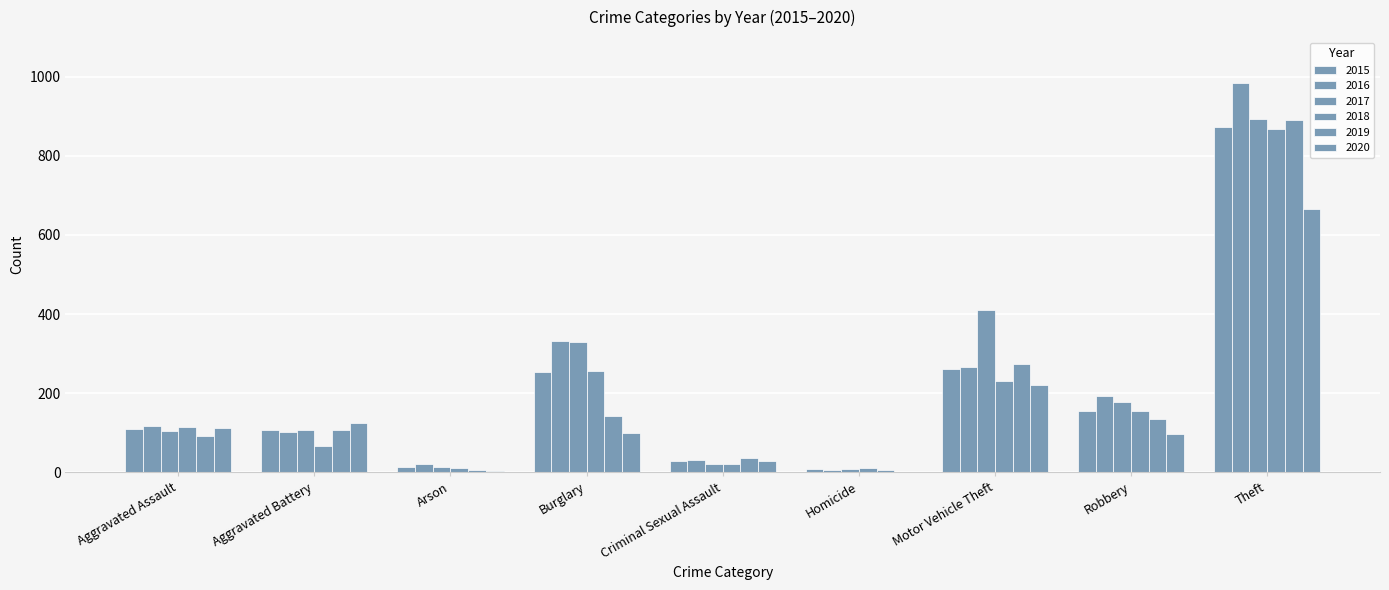

Which category has the highest value across all series?

Theft